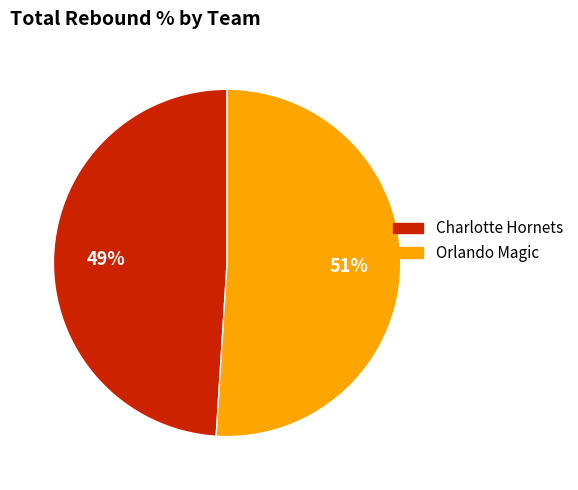

To the nearest percent, what is the difference between the largest and smallest slice percentages?

2%